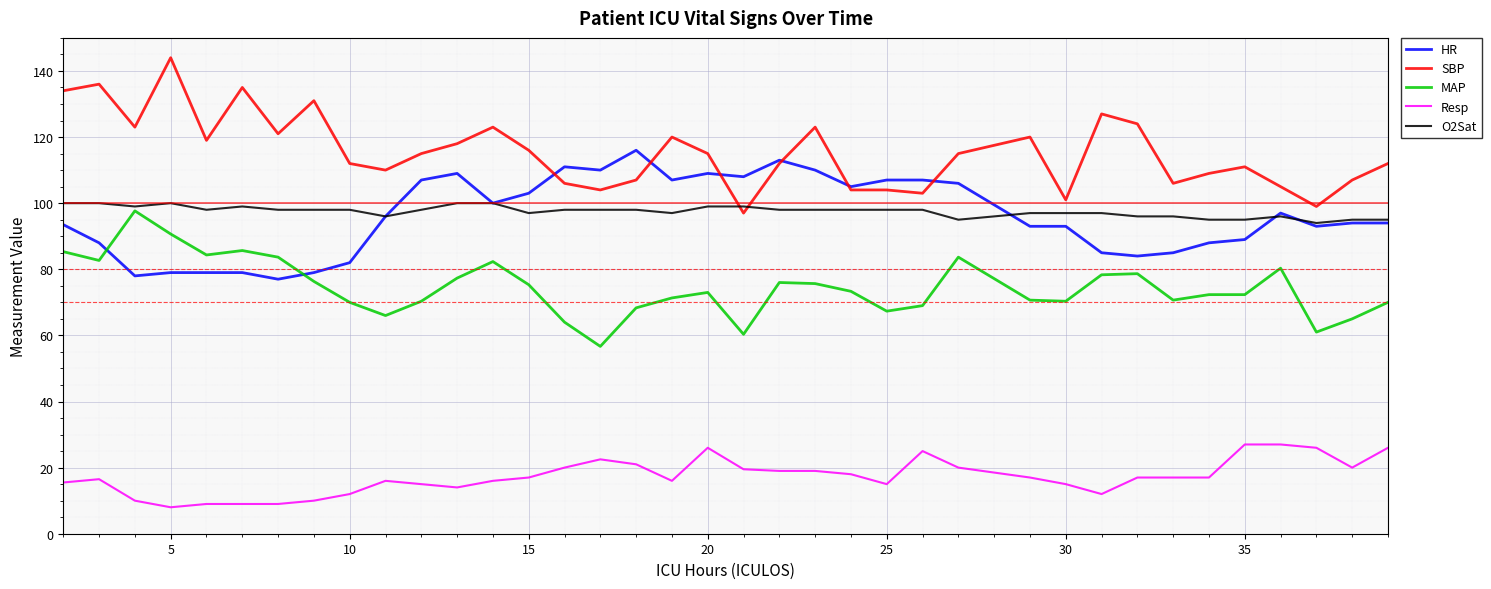

What is the sum of all MAP values?

2756.0